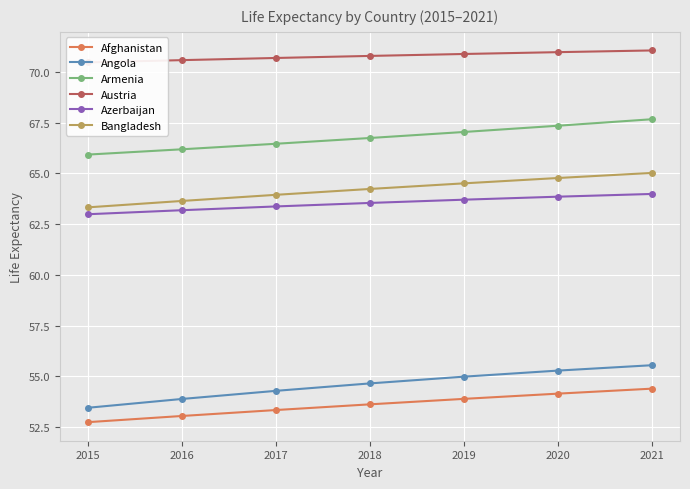

True or false: Armenia and Azerbaijan intersect in this chart.

False